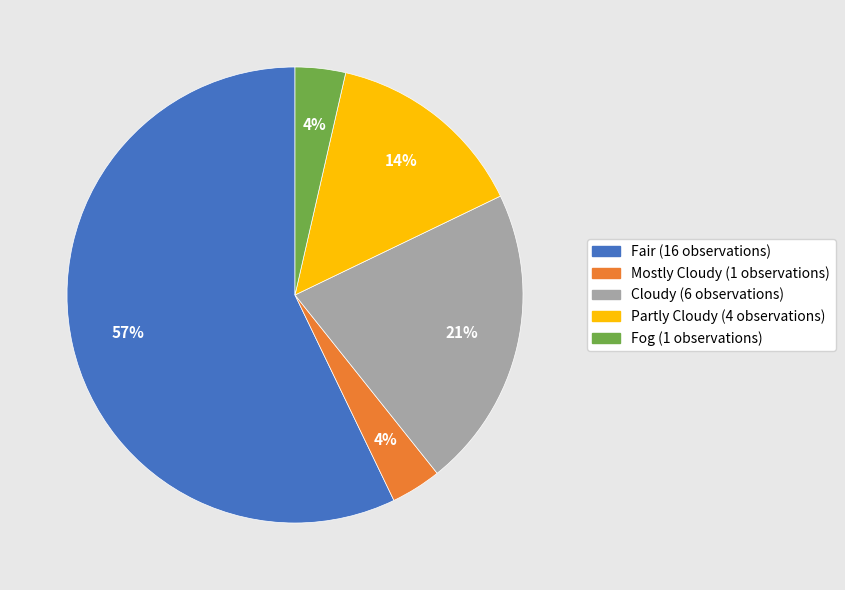

To the nearest percent, what is the combined percentage of Partly Cloudy and Mostly Cloudy?

18%